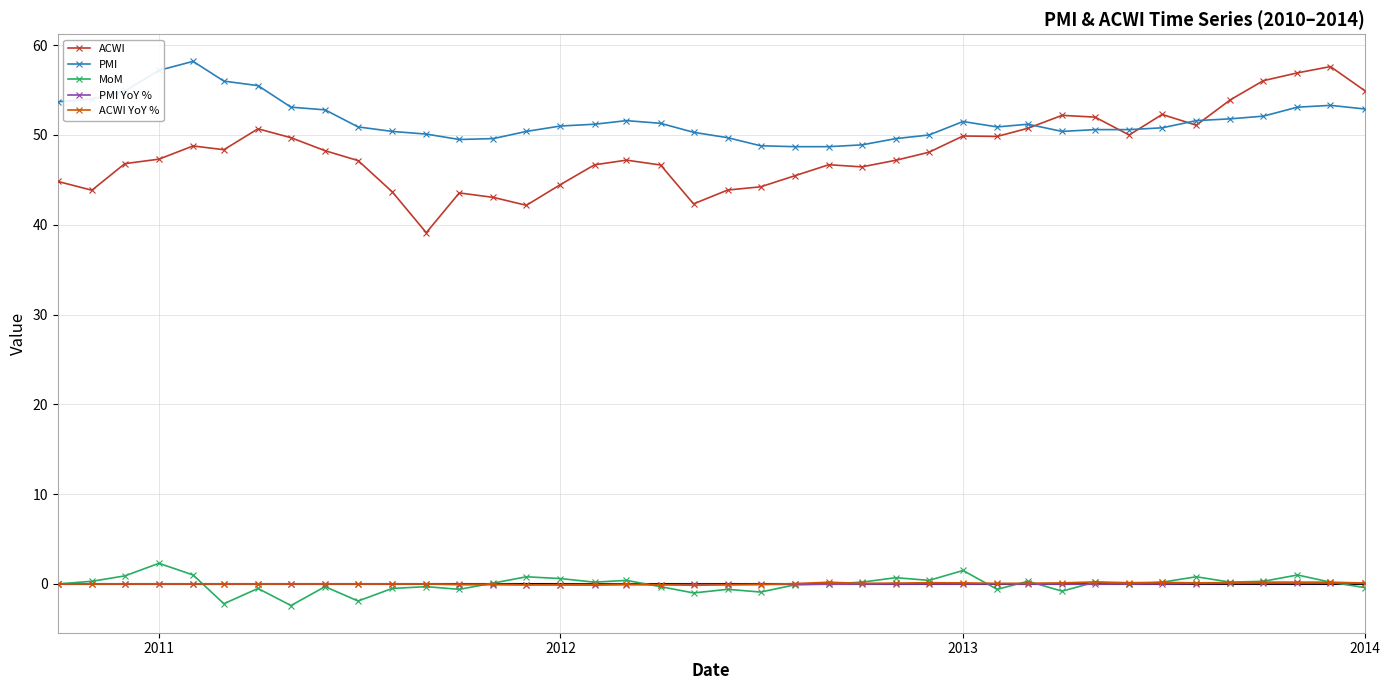

What is the smallest value displayed?

-2.4